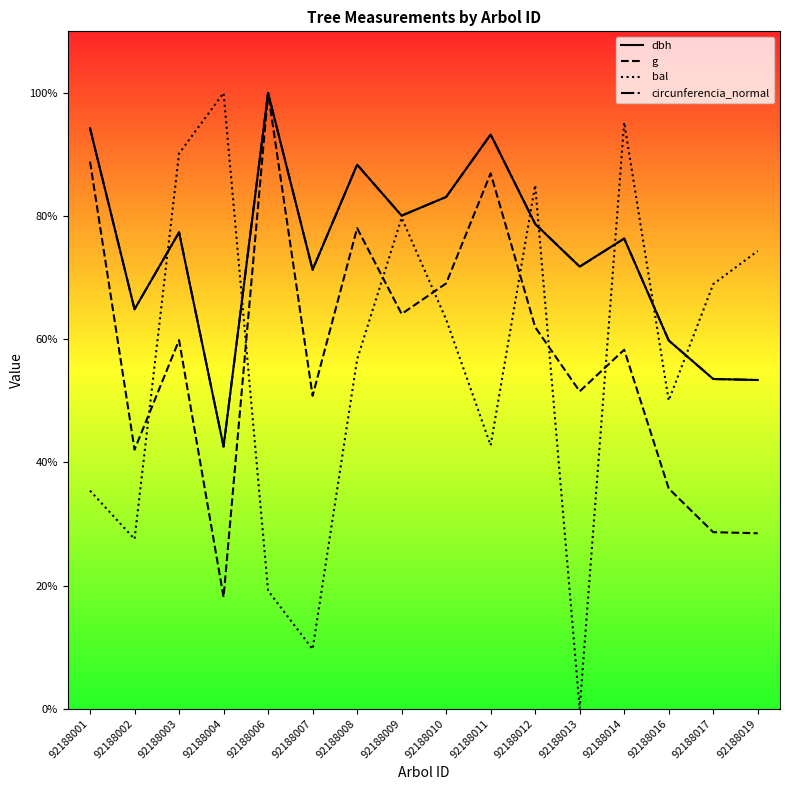

Which series has the widest spread of values?

bal